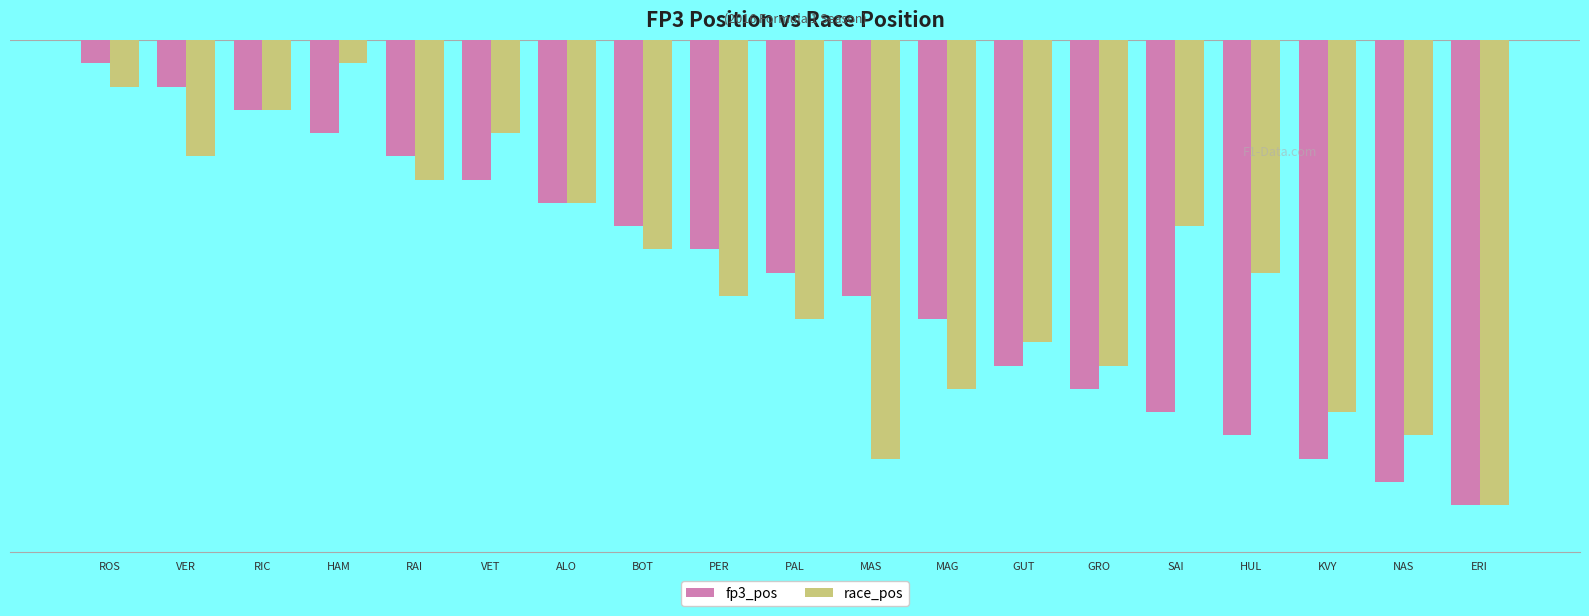

The fp3_pos series shows 18 at KVY. True or false?

True